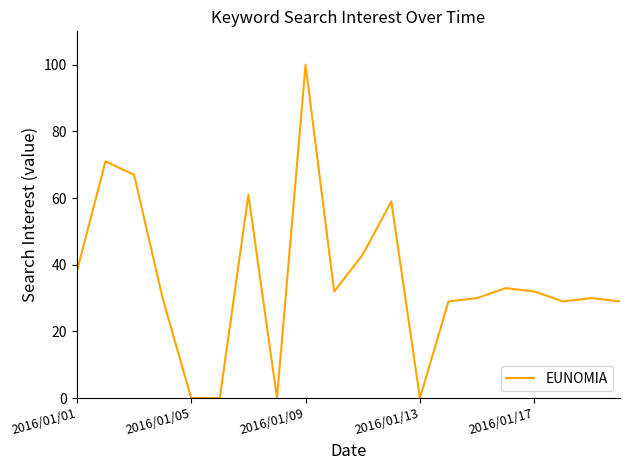

What is the difference between the maximum and minimum values?

100